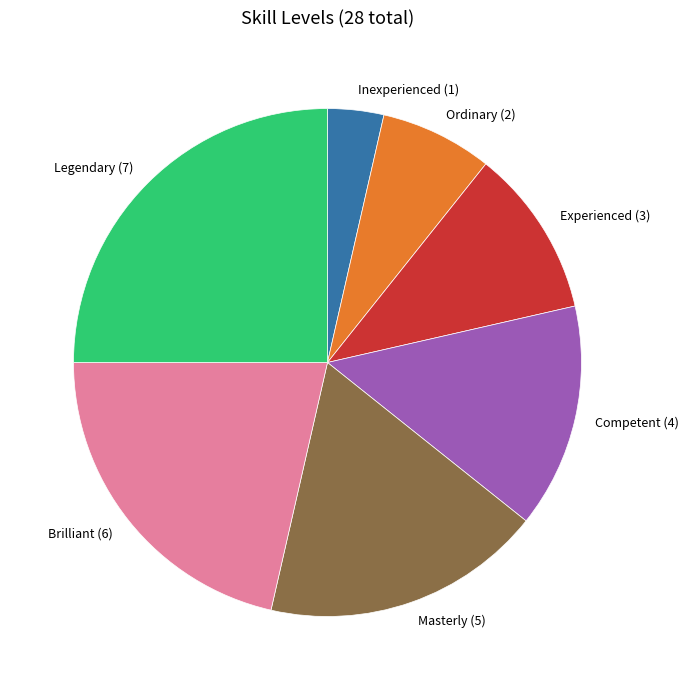

Does Masterly account for over 50% of the chart?

No